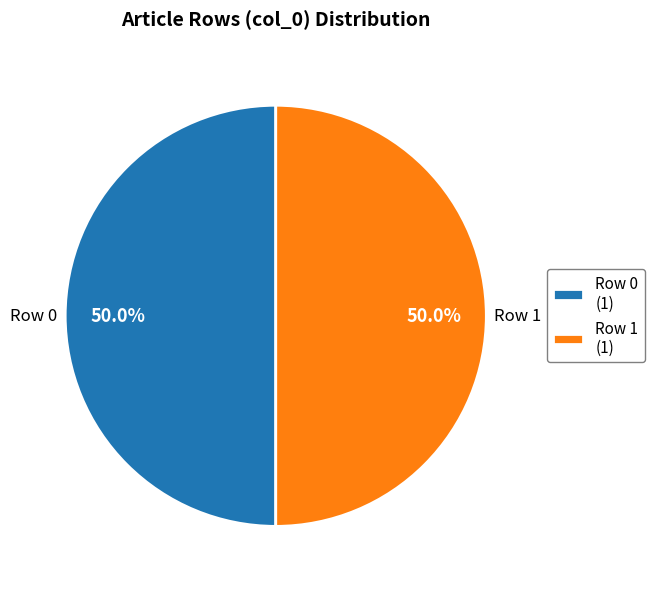

Approximately how many times larger is the value at Row 0 (1) compared to Row 1 (1)?

1.0